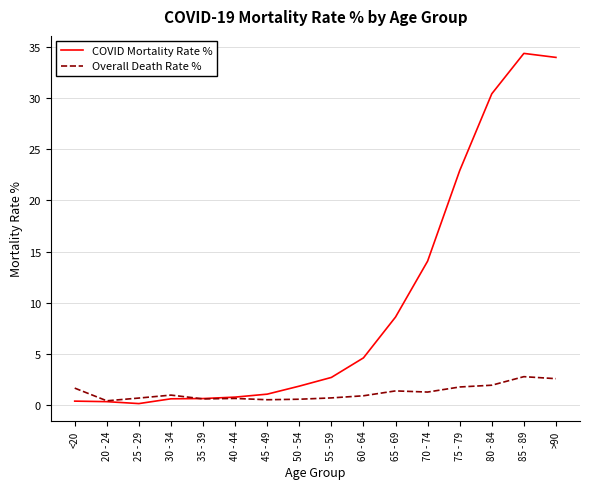

Read the COVID Mortality Rate % value at 55 - 59.

2.7